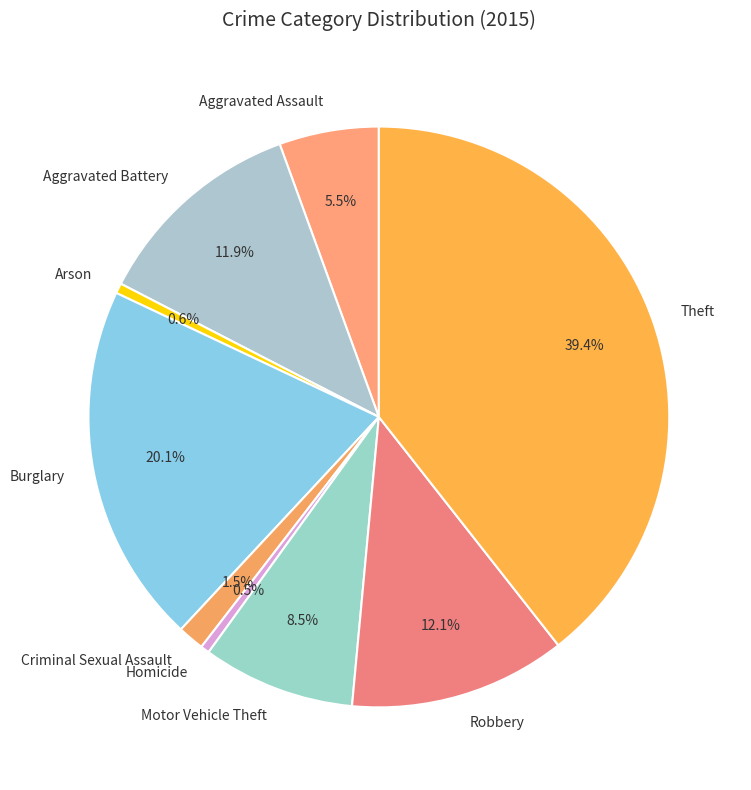

How much of the chart is everything except Robbery?

87.9%